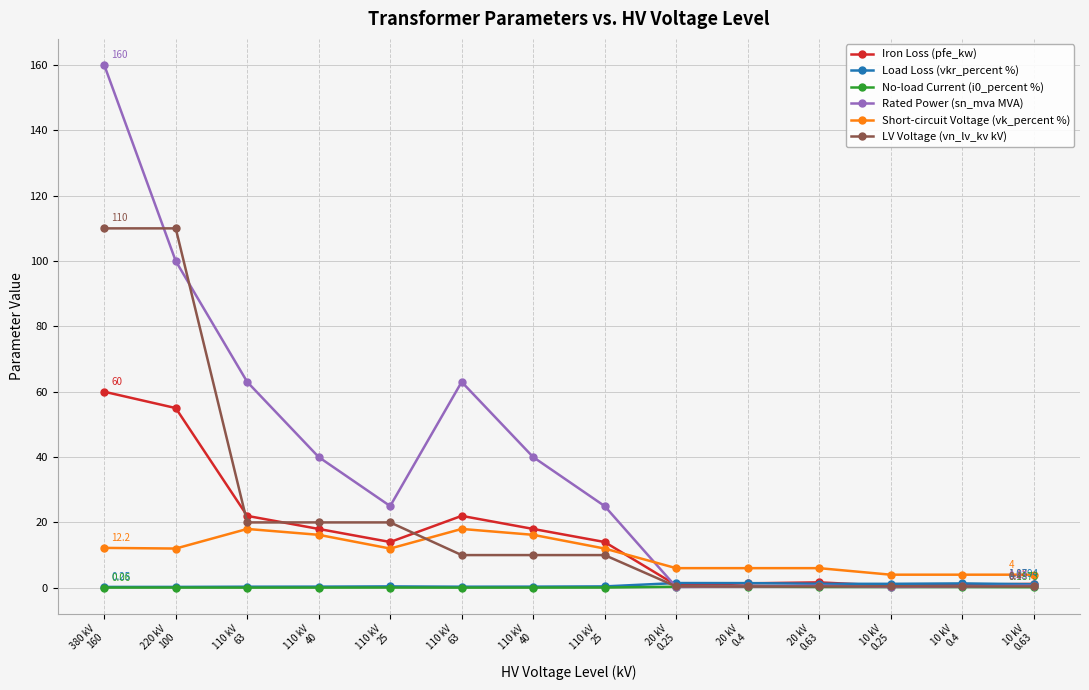

What is the sum of the No-load Current (i0_percent %) values at 110 kV
63 and 110 kV
25?

0.1